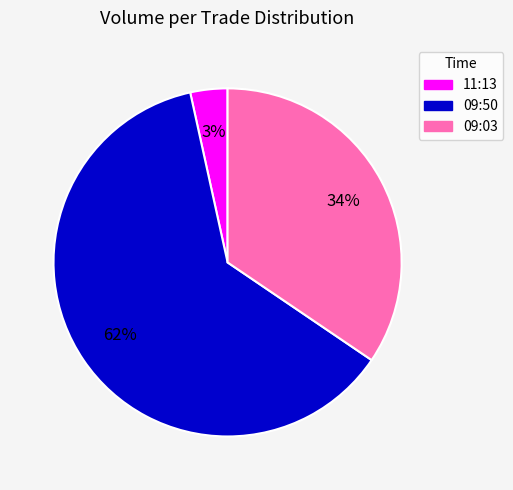

To the nearest percent, what is the average slice percentage?

33%